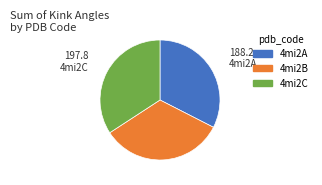

Does any single category account for the majority?

No